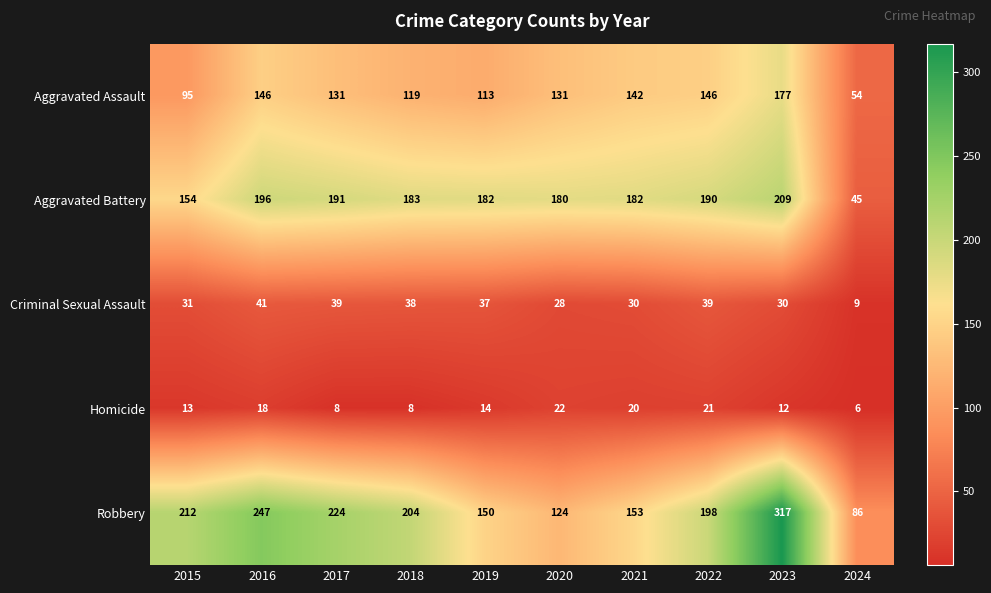

Which series changed the most between 2019 and 2022?

Robbery